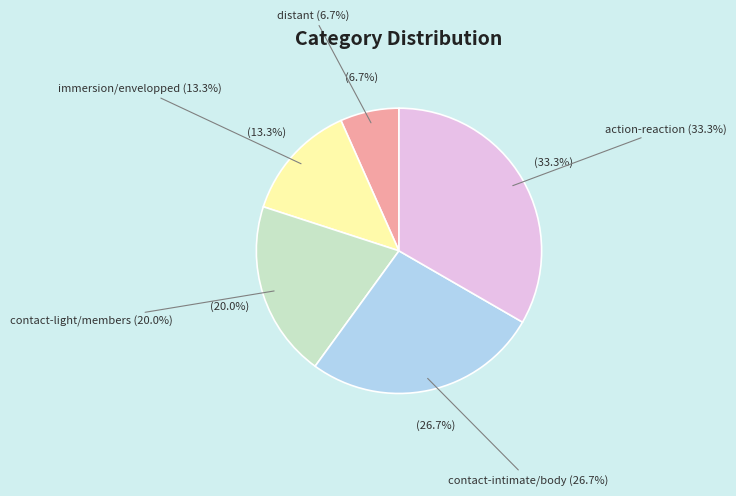

Is there a majority slice in this chart?

No